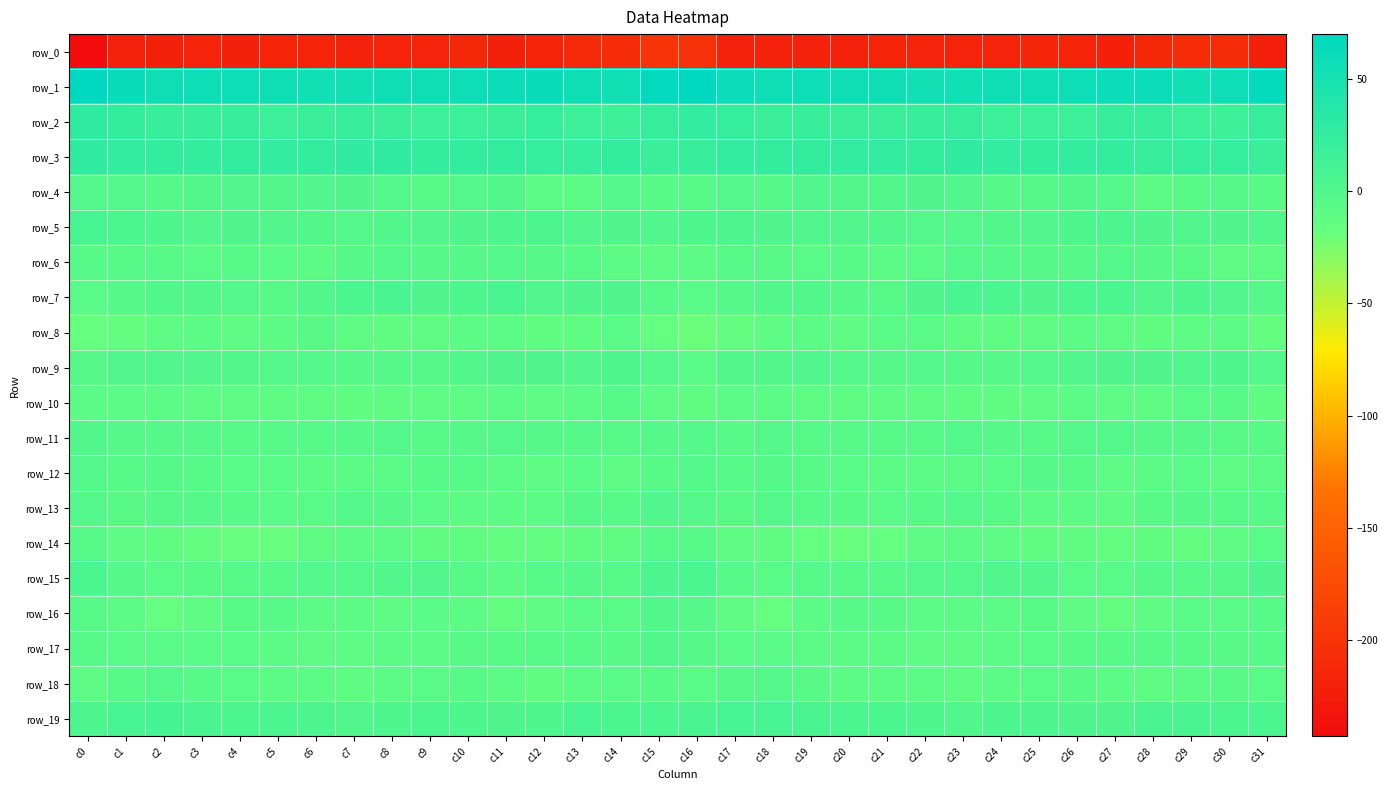

Is it true that row_2 equals 18.3 at c26?

True